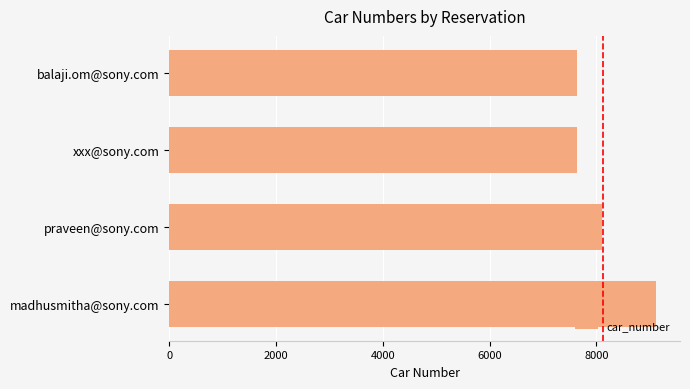

Count the number of categories in the chart.

4